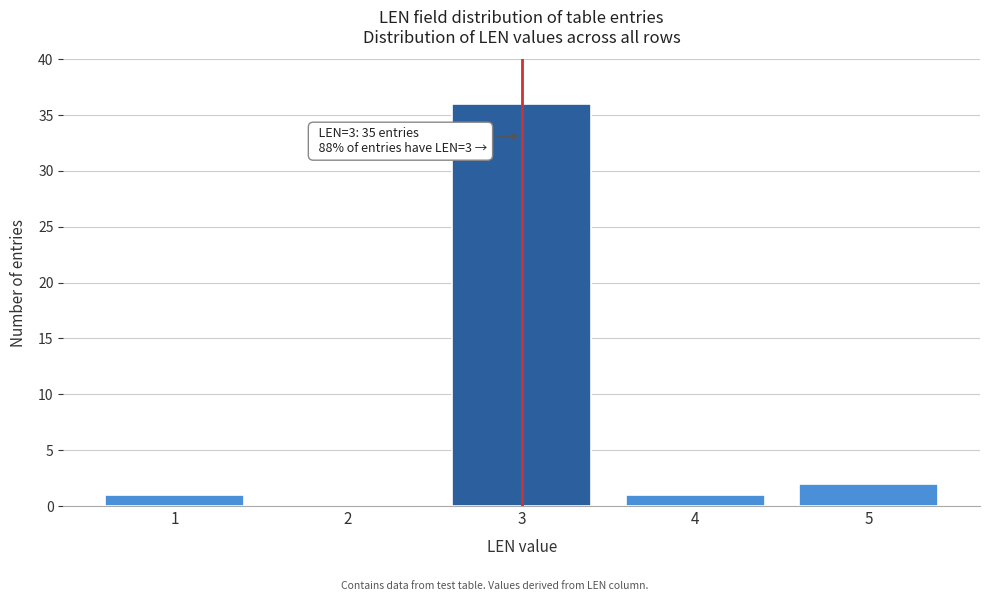

Reading left to right, list all the values displayed in this chart.

1=1	2=0	3=36	4=1	5=2